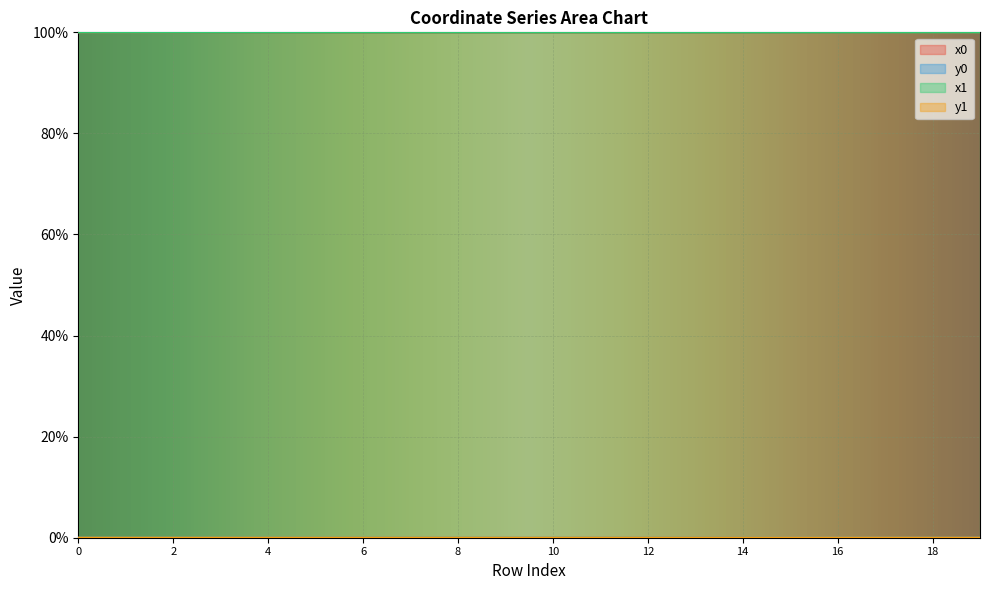

Reading left to right, what are all the values shown in this chart?

x0: 0=100.0	1=100.0	2=100.0	3=100.0	4=100.0	5=100.0	6=100.0	7=100.0	8=100.0	9=100.0	10=100.0	11=100.0	12=100.0	13=100.0	14=100.0	15=100.0	16=100.0	17=100.0	18=100.0	19=100.0
y0: 0=0.0	1=0.0	2=0.0	3=0.0	4=0.0	5=0.0	6=0.0	7=0.0	8=0.0	9=0.0	10=0.0	11=0.0	12=0.0	13=0.0	14=0.0	15=0.0	16=0.0	17=0.0	18=0.0	19=0.0
x1: 0=100.0	1=100.0	2=100.0	3=100.0	4=100.0	5=100.0	6=100.0	7=100.0	8=100.0	9=100.0	10=100.0	11=100.0	12=100.0	13=100.0	14=100.0	15=100.0	16=100.0	17=100.0	18=100.0	19=100.0
y1: 0=0.0	1=0.0	2=0.0	3=0.0	4=0.0	5=0.0	6=0.0	7=0.0	8=0.0	9=0.0	10=0.0	11=0.0	12=0.0	13=0.0	14=0.0	15=0.0	16=0.0	17=0.0	18=0.0	19=0.0